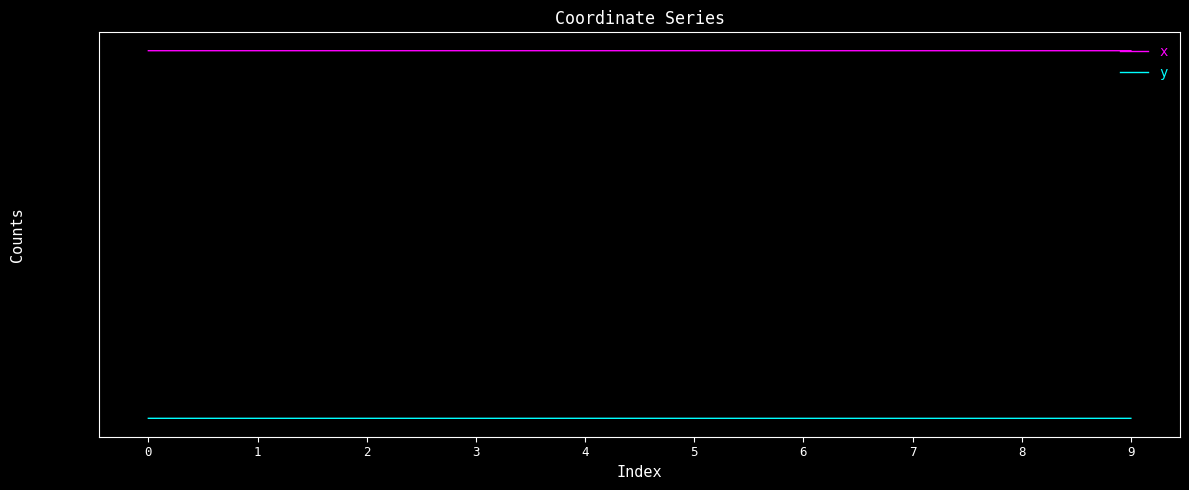

What is the difference between the second highest and minimum values in the x series?

64.8